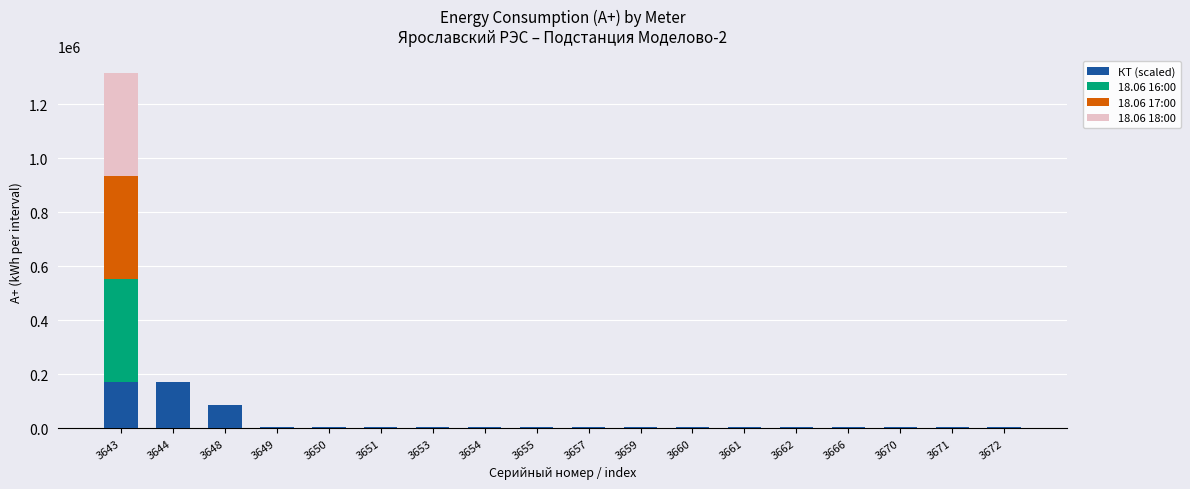

At which category is the sum across all series the highest?

3643